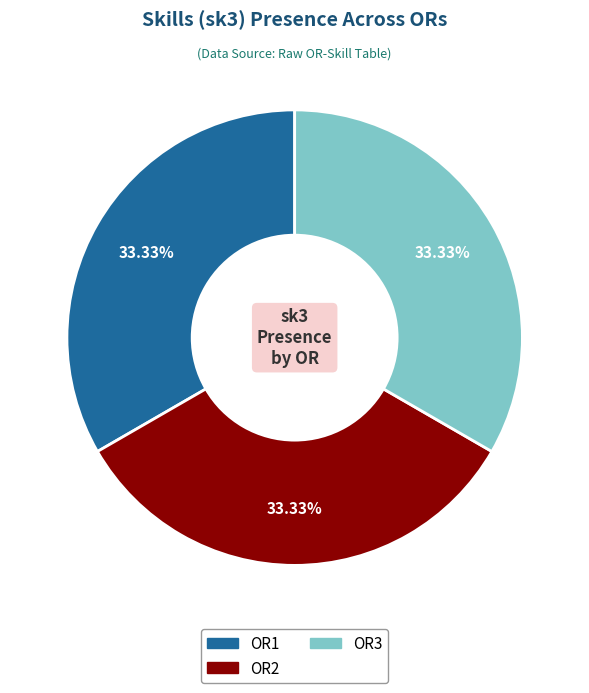

Is there any slice that represents more than half of the pie?

No